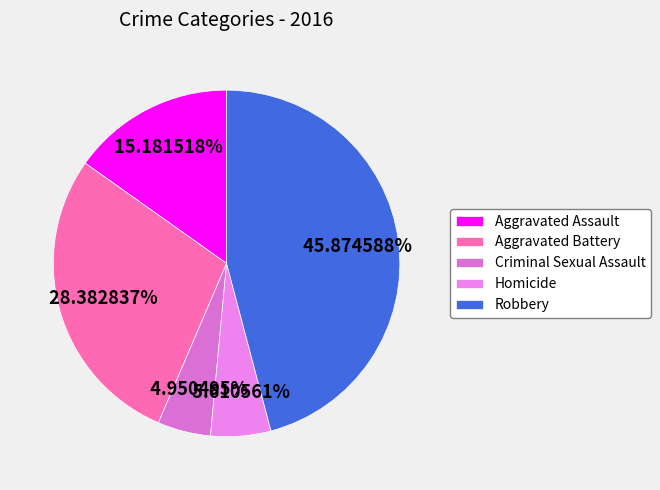

Between Aggravated Assault and Aggravated Battery, which is larger?

Aggravated Battery